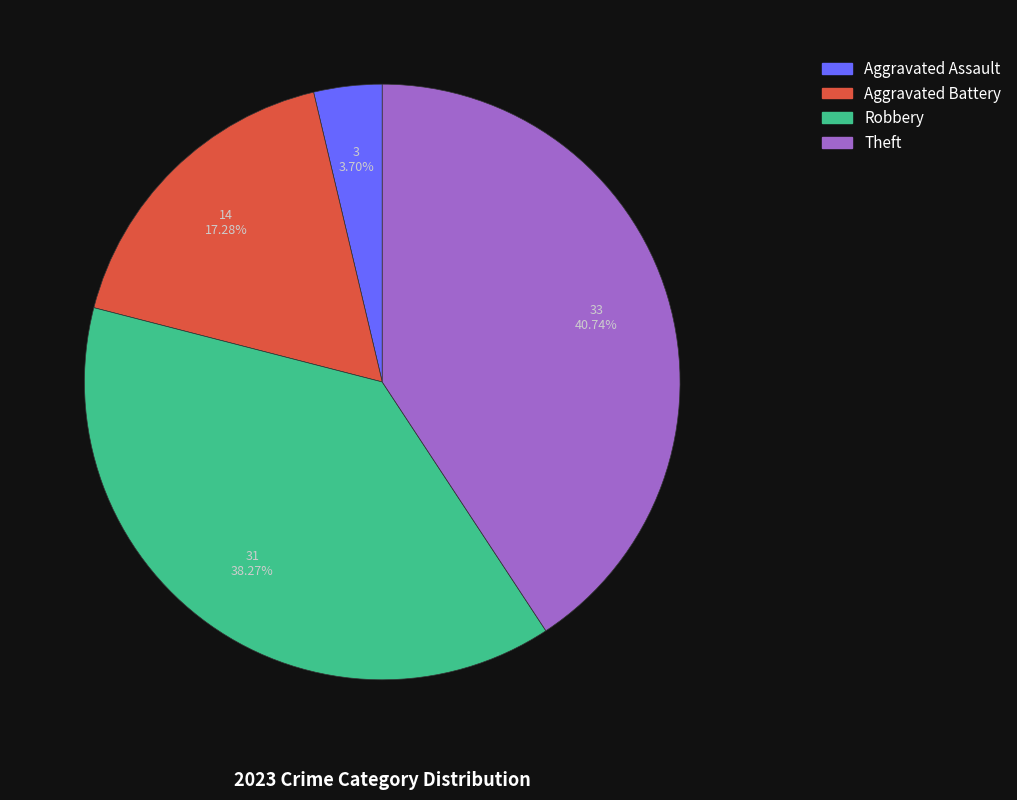

Which slice is the smallest?

Aggravated Assault